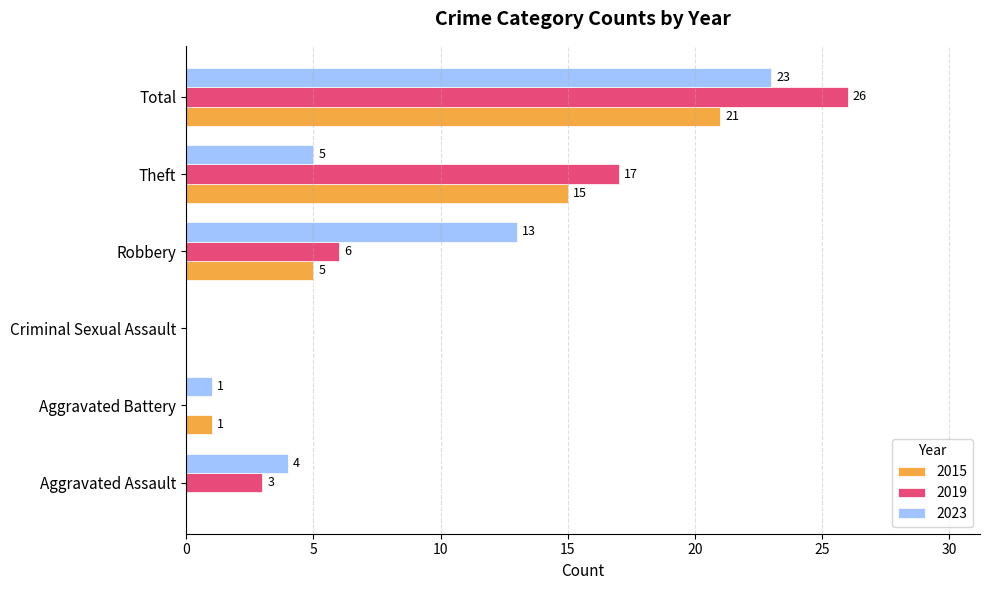

Read the 2023 value at Robbery, to the nearest 5.

15